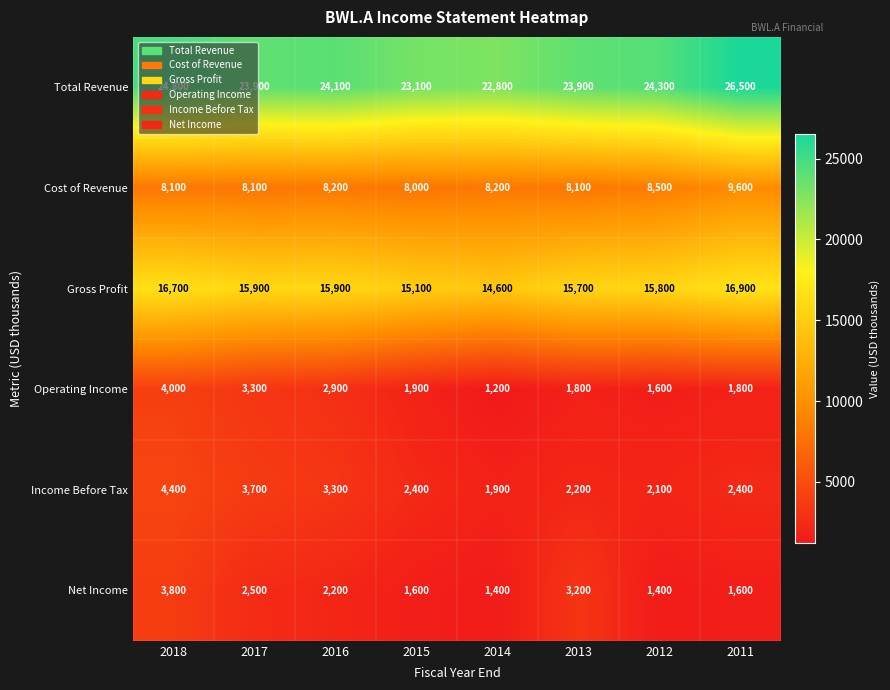

What is the spread (max minus min) of values at 2015?

21500